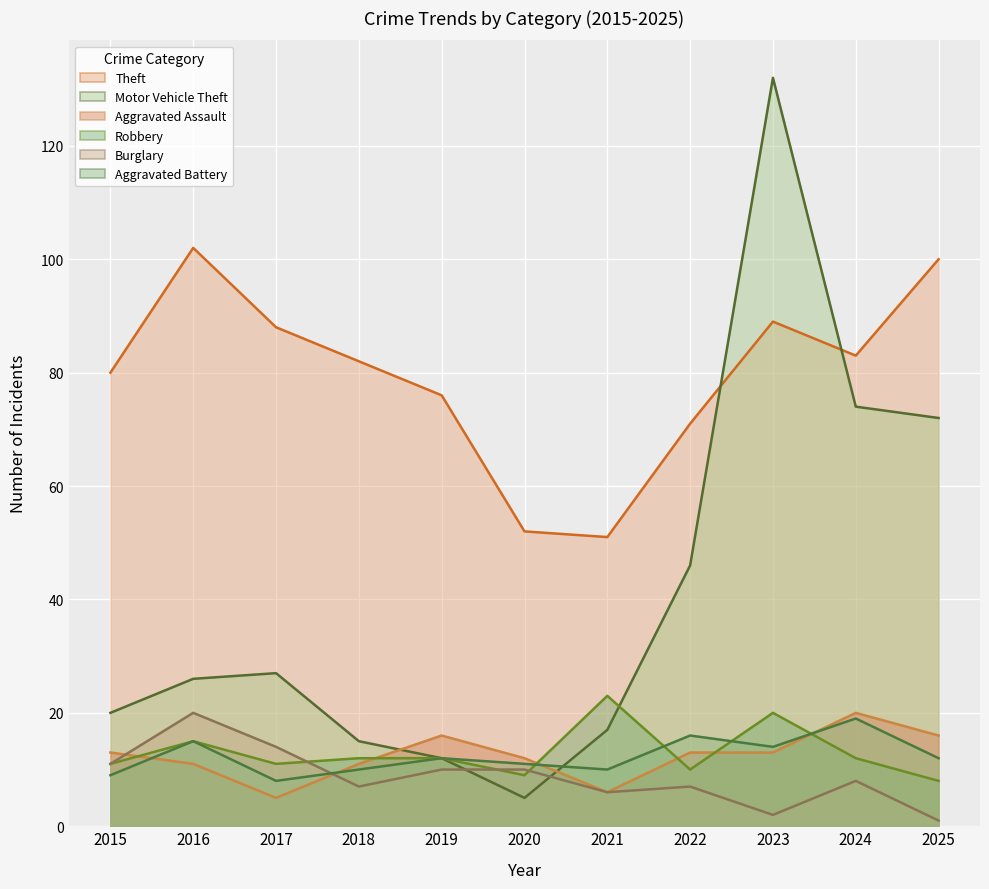

The value of Theft at 2016 is 102. True or false?

True